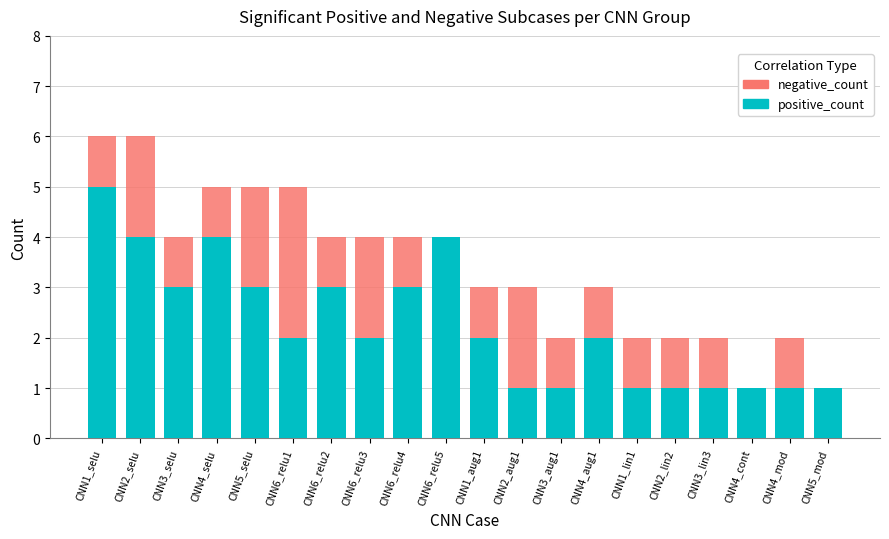

At which label does positive_count reach its peak?

CNN1_selu